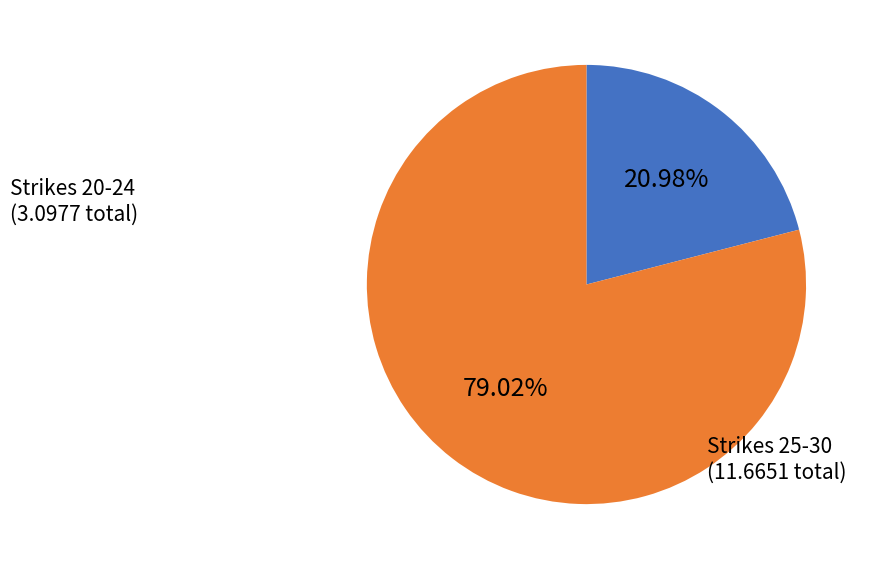

How many segments does this pie chart have?

2